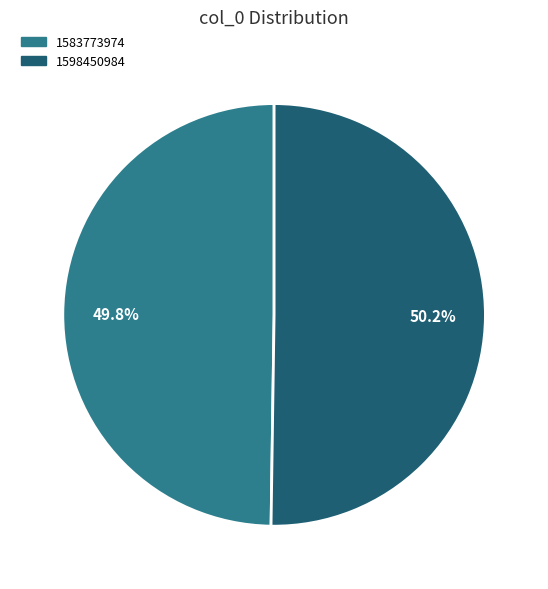

How many slices are in this pie chart?

2